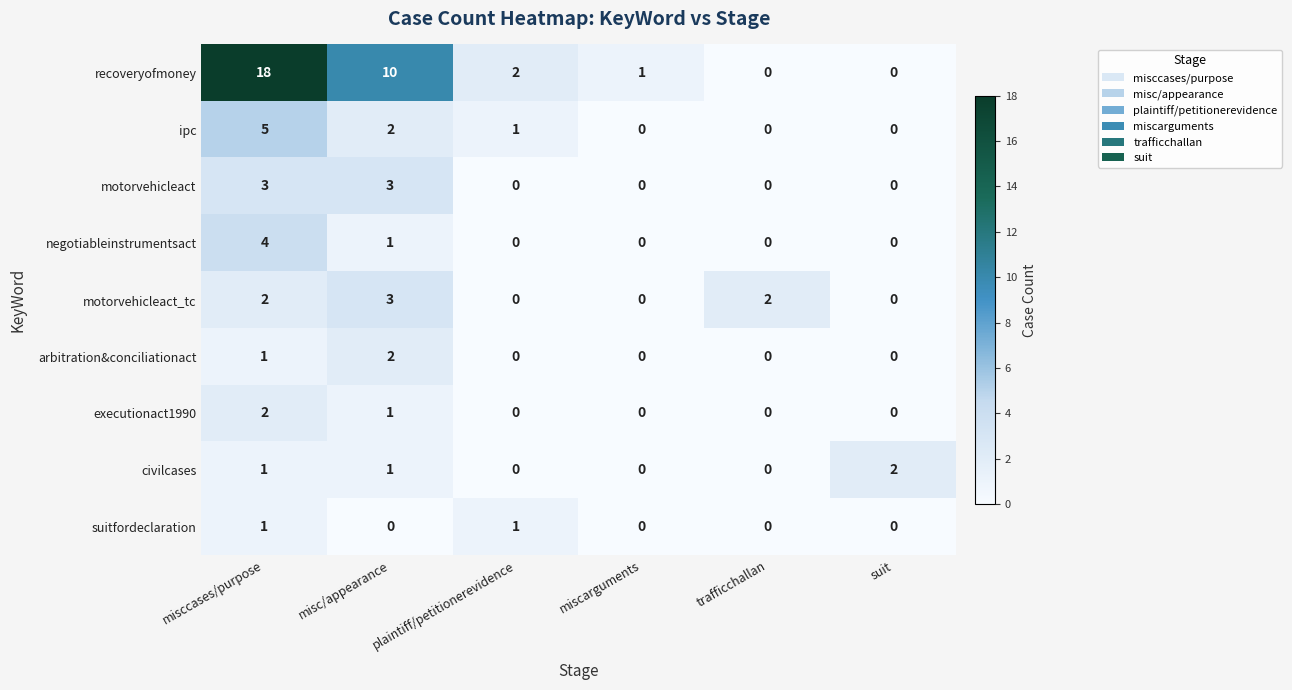

Count the number of categories in the chart.

6